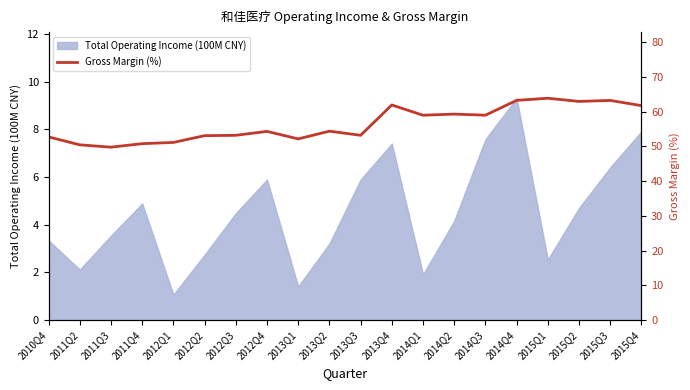

What is the maximum value shown in the chart?

63.9